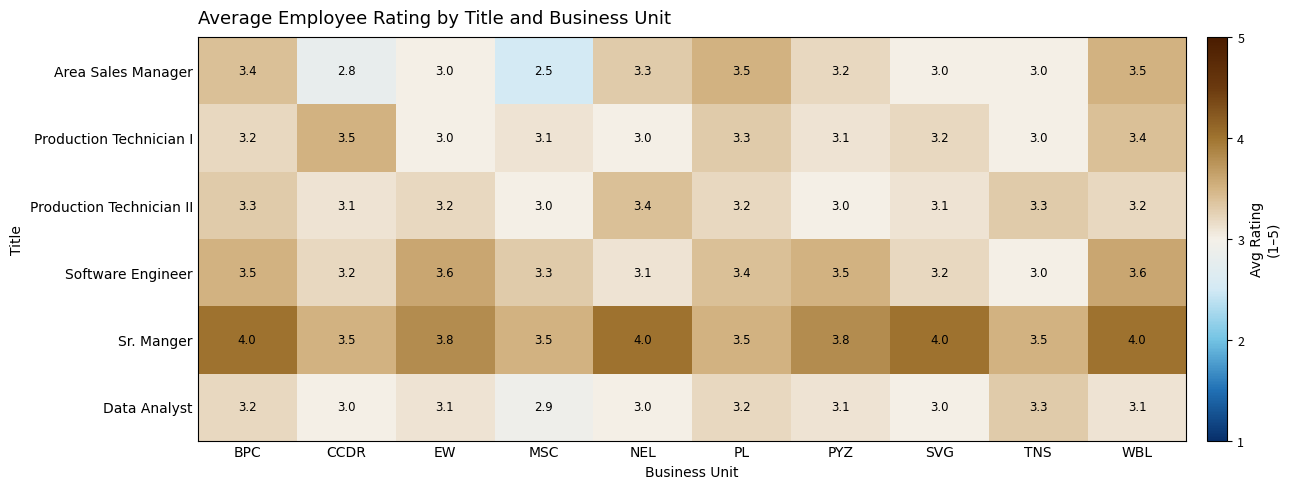

What is the minimum value shown in the chart?

2.5